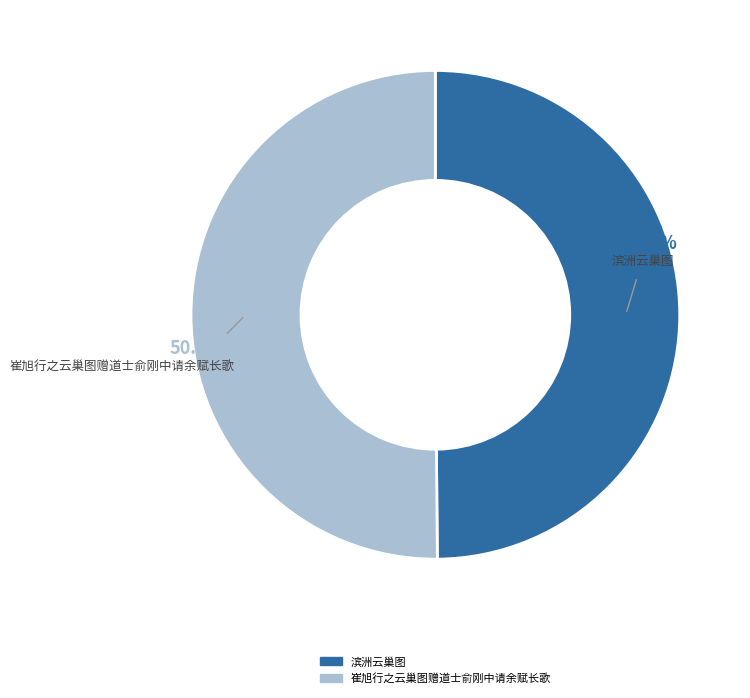

Is there any slice that represents more than half of the pie?

Yes